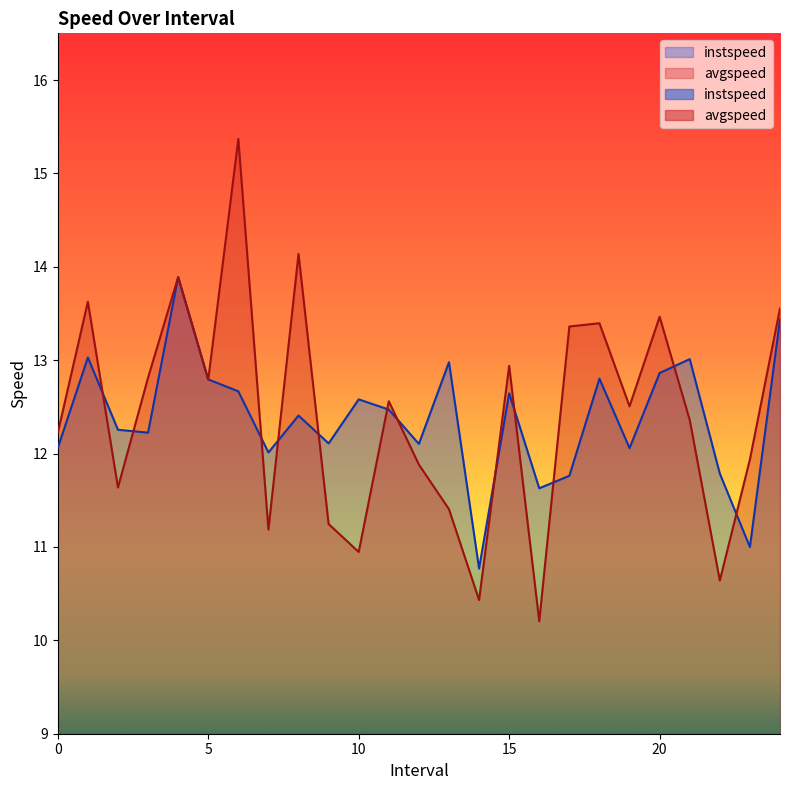

At how many categories does at least one series exceed 11?

24